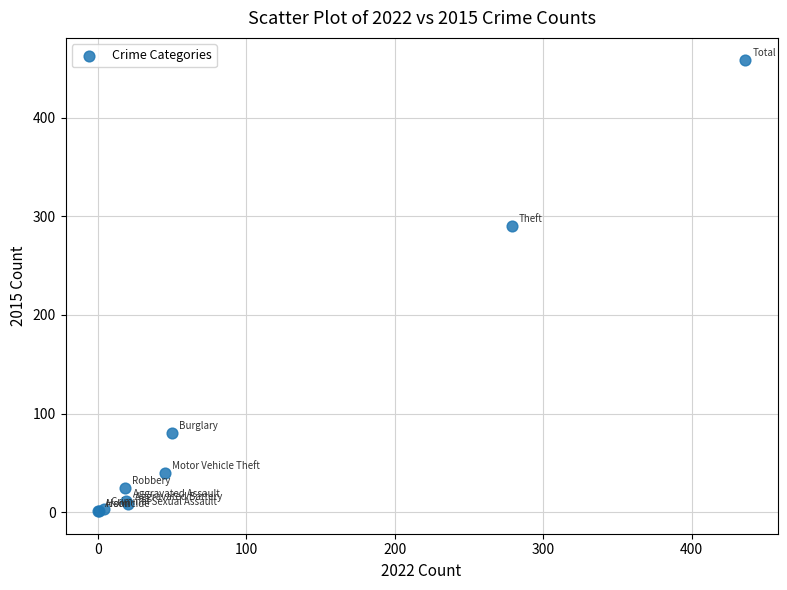

What Y value in the scatter plot is closest to 229?

290